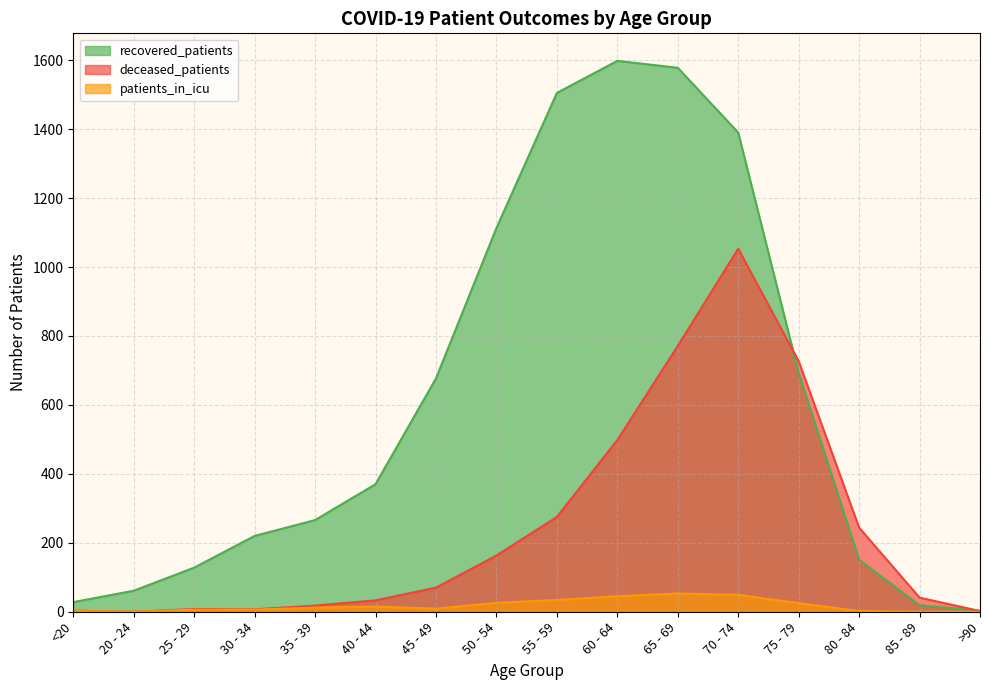

What is the total value across all series at 60 - 64?

2141